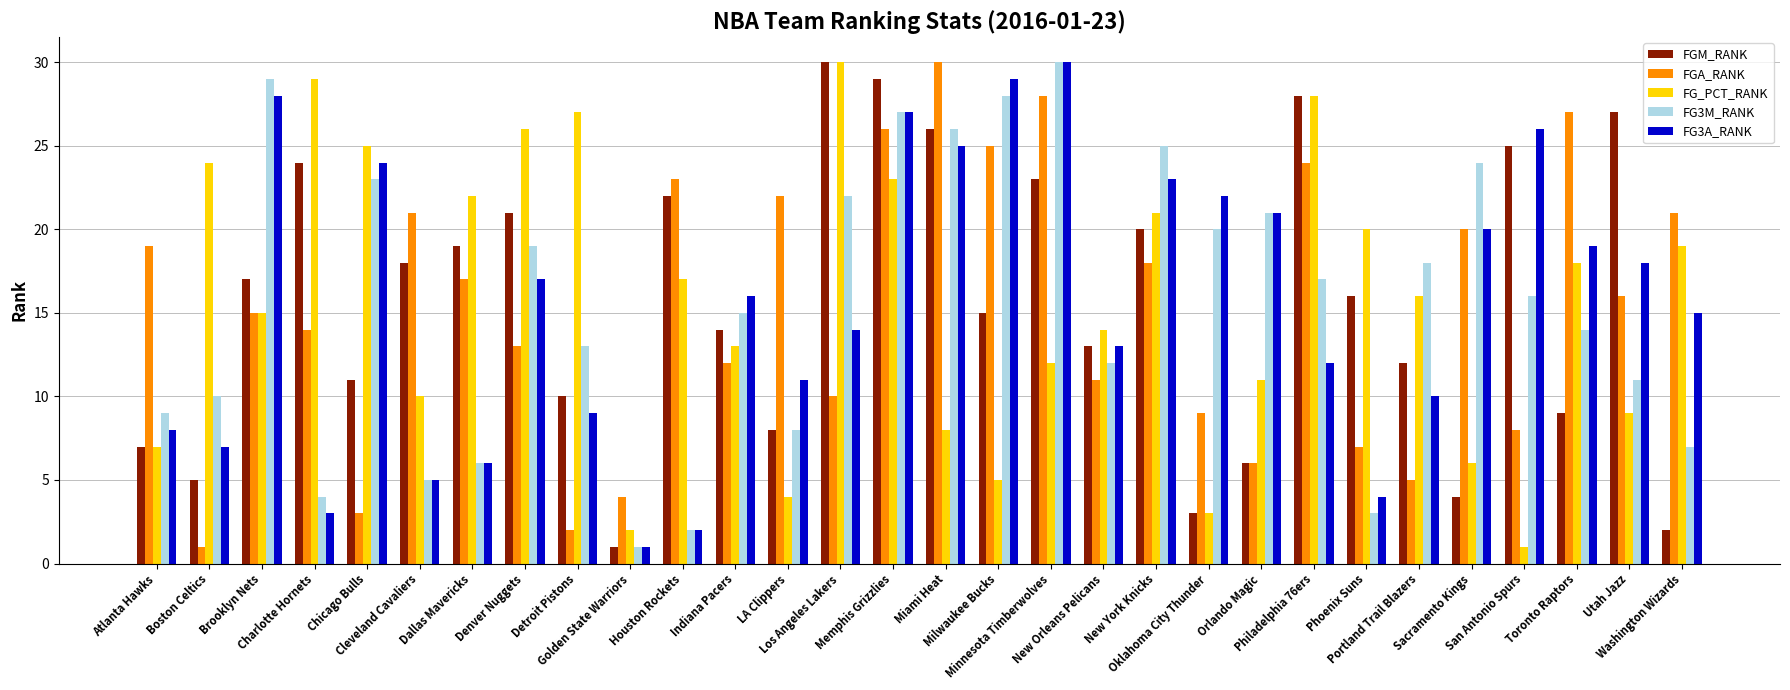

True or false: FG3M_RANK has a value of 8 at LA Clippers.

True